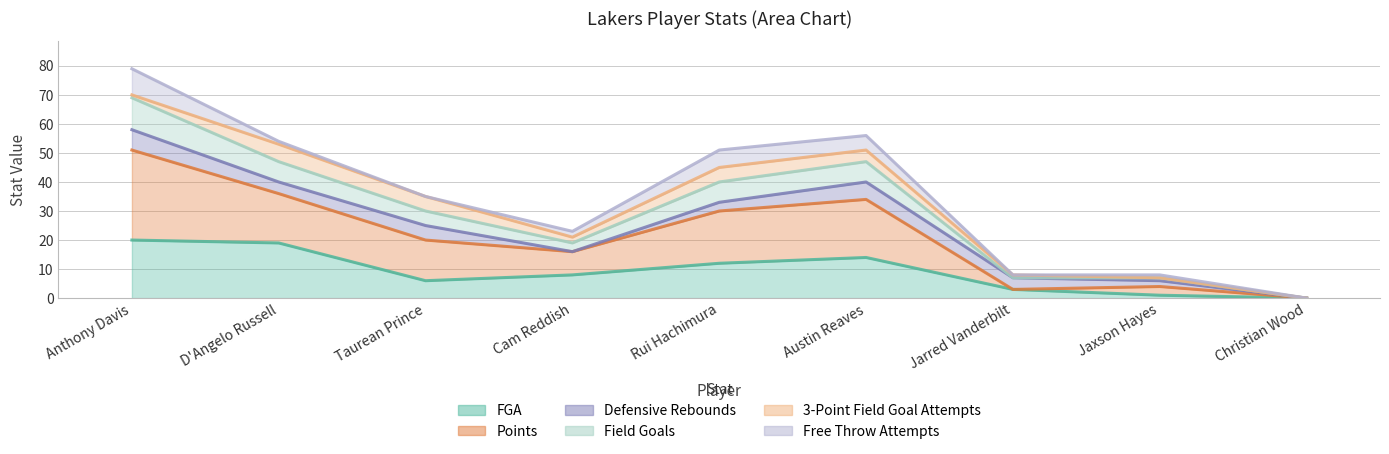

Count the number of categories in the chart.

9